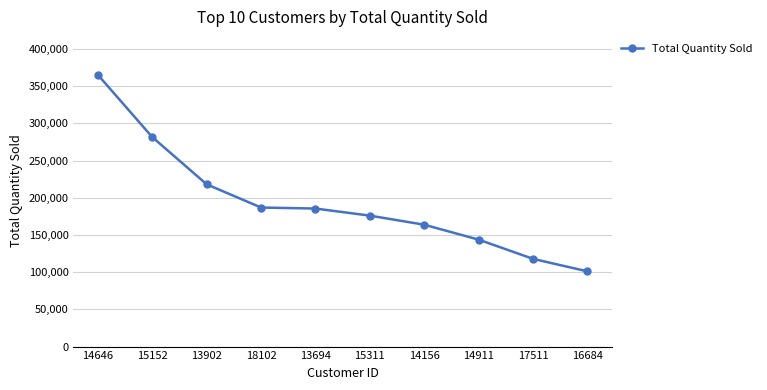

Is it true that the value at 14911 is 86553?

False